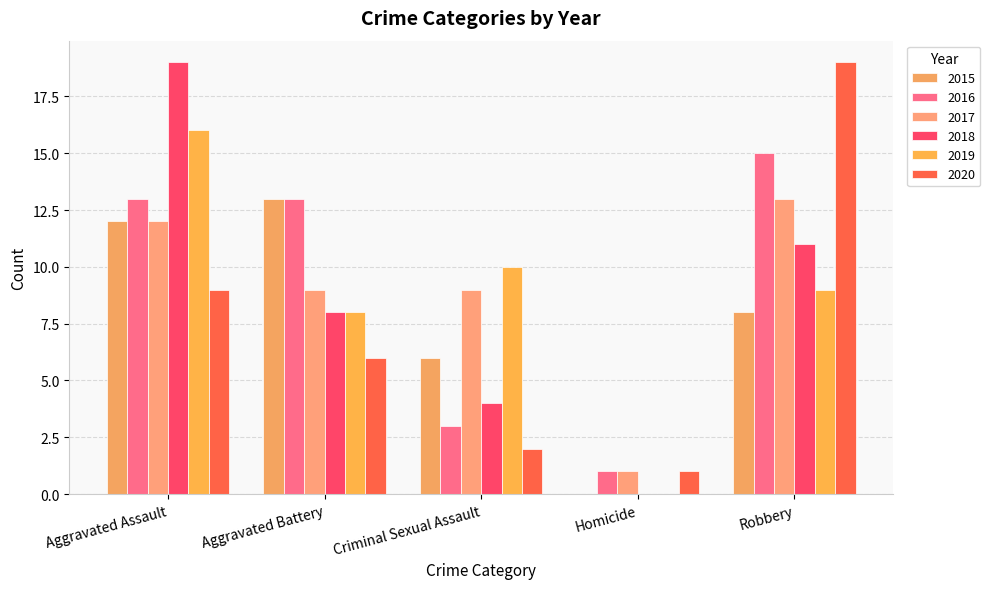

What is the highest value of the 2019 series?

16